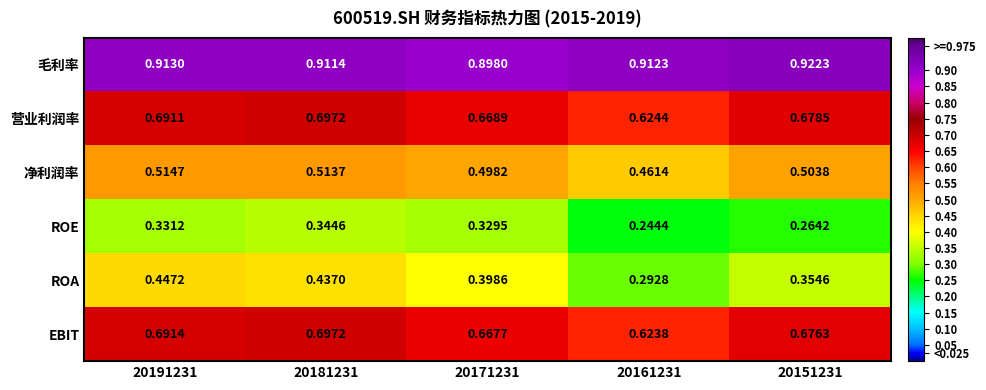

Which series changed the most between 20191231 and 20151231?

ROA